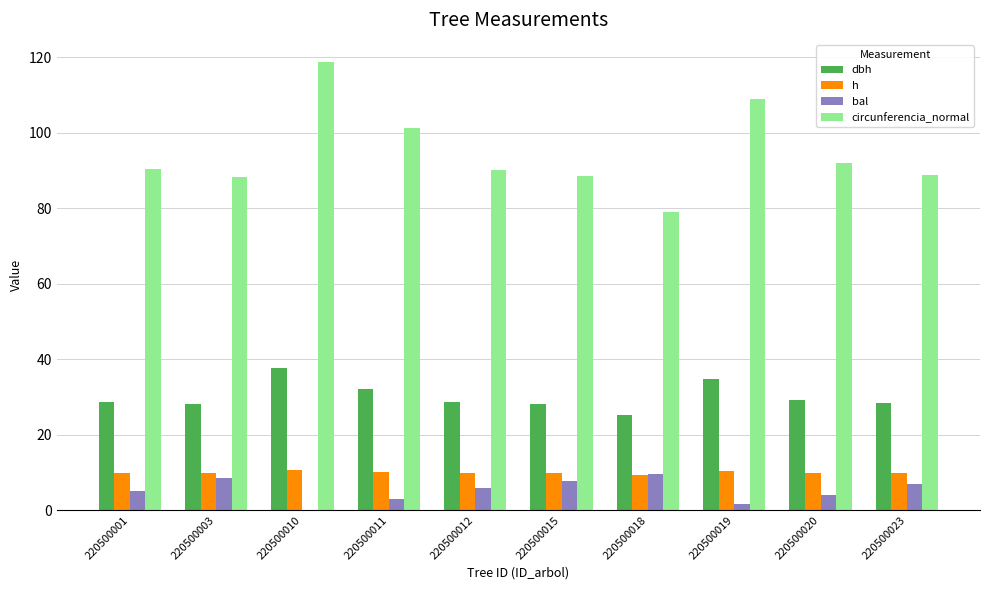

What is the average value of the circunferencia_normal series?

94.6